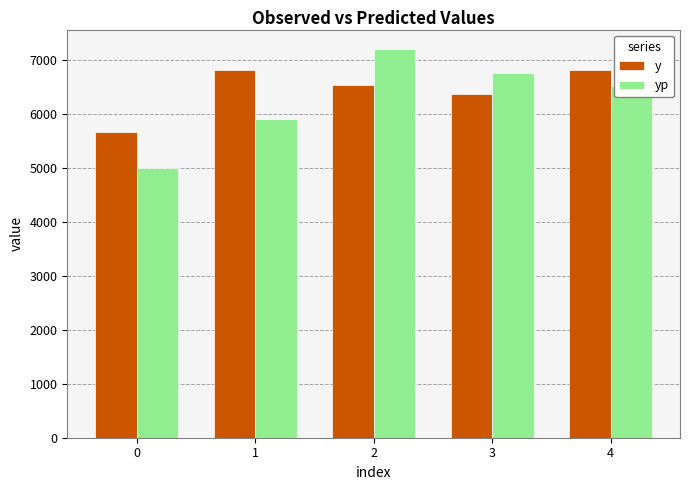

Which series changed the most between 0 and 3?

yp